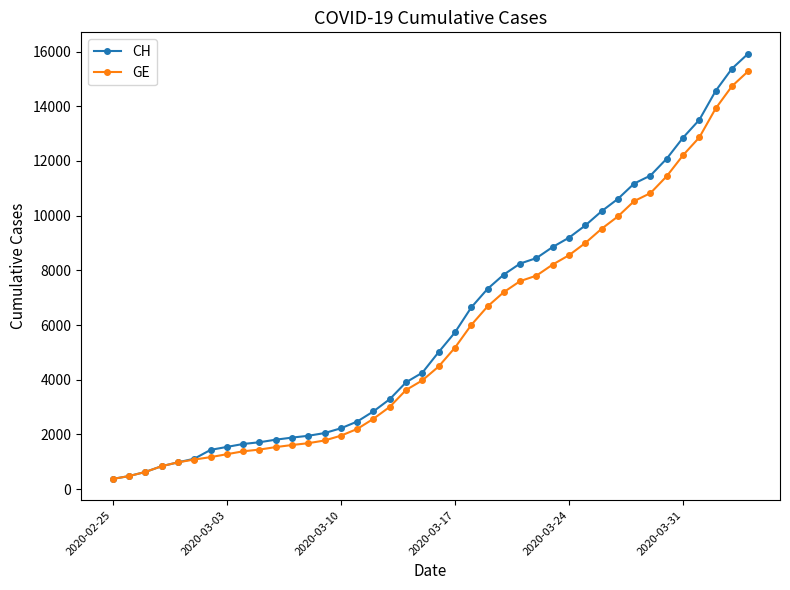

Which series has the largest total across all categories?

CH